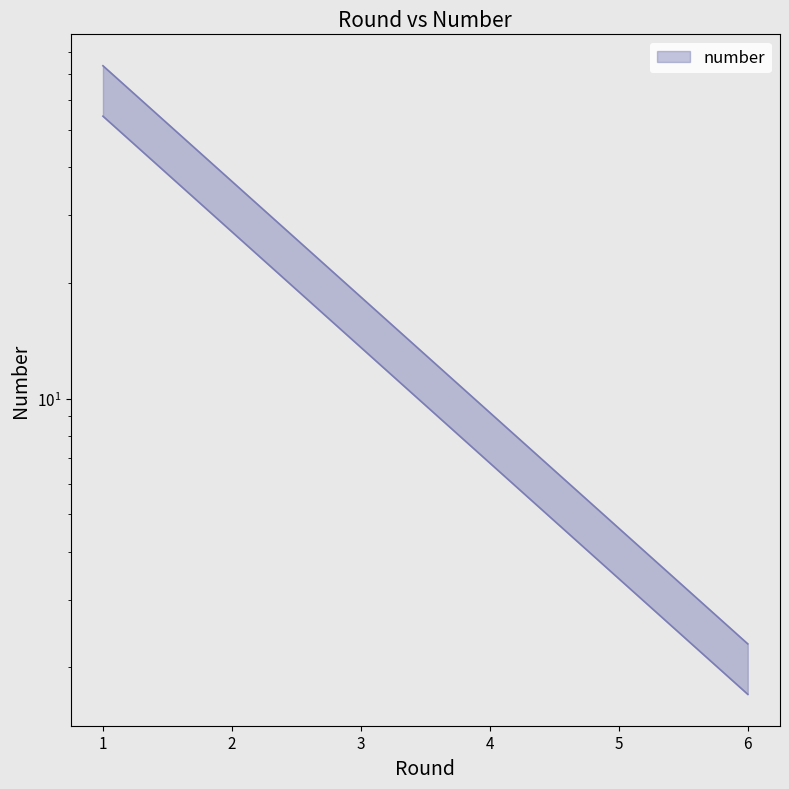

What is the value of the 2nd point from the left?

36.8